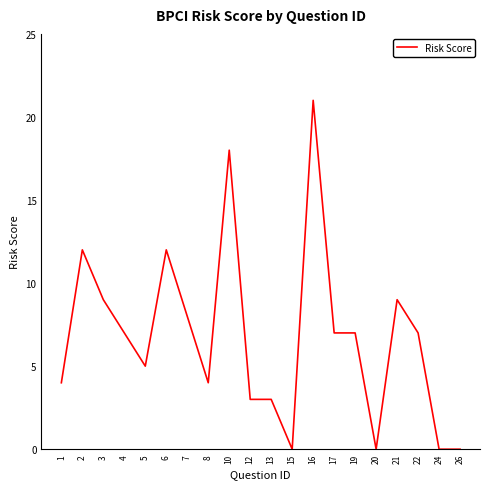

What is the difference between the values at 13 and 19?

4